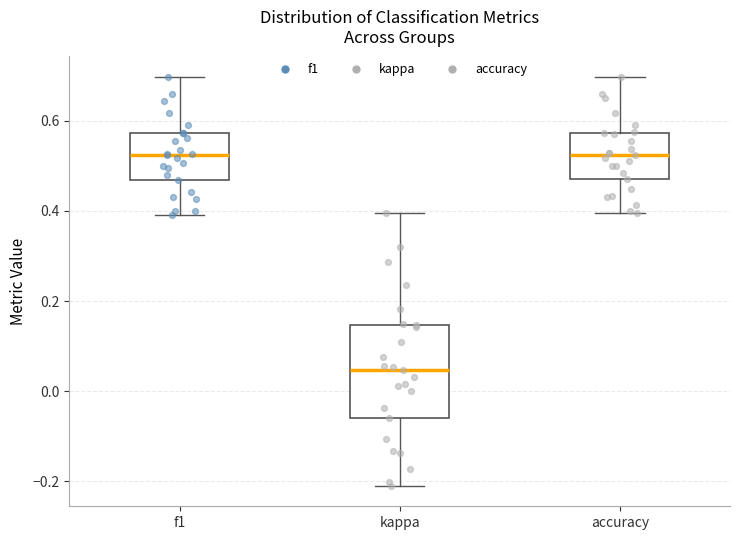

Reading left to right, transcribe this box plot: for each box, give where its median line is, the range the box spans, and where its two whiskers end, as read against the y-axis. The values are not printed on the chart, so give them approximately, as read against the axis.

f1: median 0.52, box 0.46 to 0.58, whiskers 0.40 to 0.70
kappa: median 0.04, box -0.06 to 0.14, whiskers -0.22 to 0.40
accuracy: median 0.52, box 0.48 to 0.58, whiskers 0.40 to 0.70